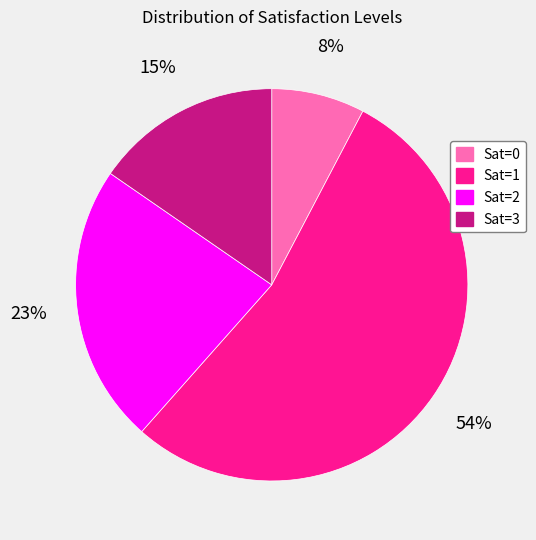

Combined, do Sat=2 and Sat=0 account for over 50%?

No